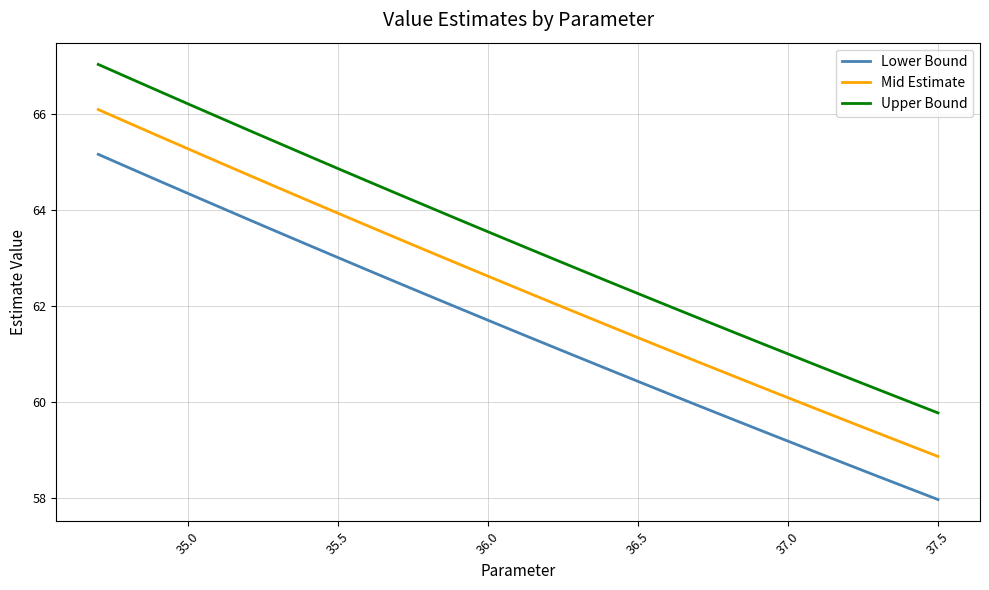

What are all the series names shown in the legend?

Lower Bound, Mid Estimate, Upper Bound